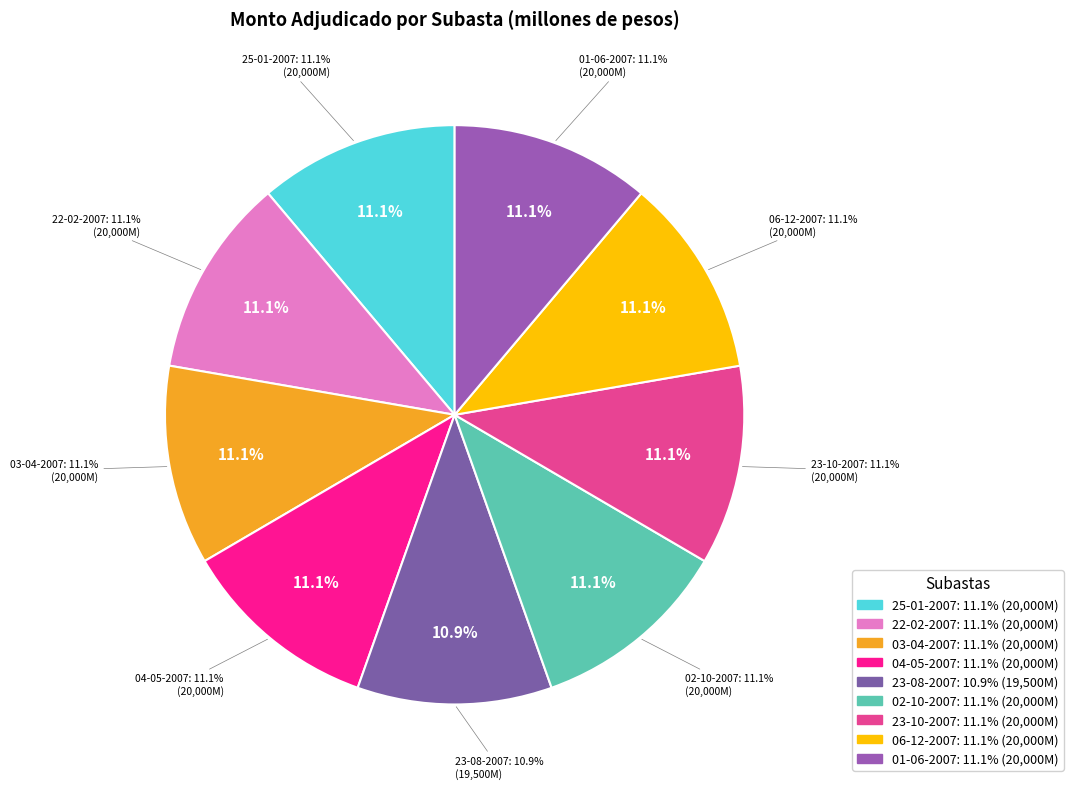

How many slices are in this pie chart?

9